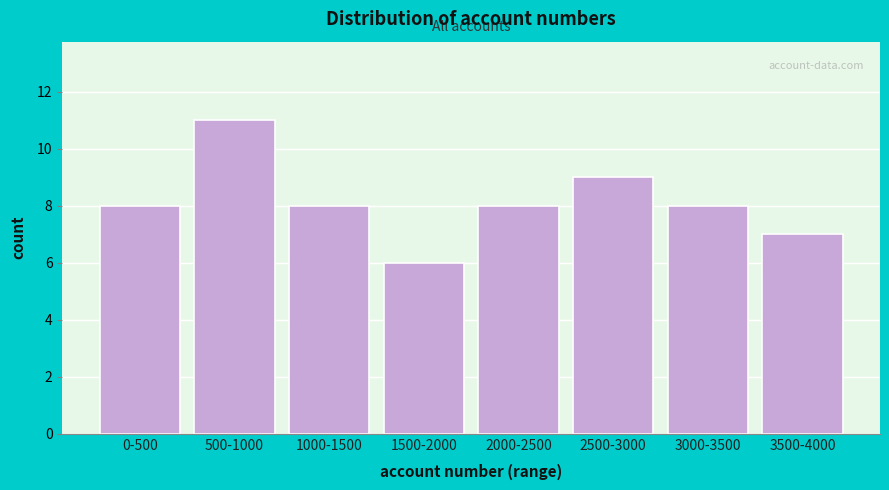

Reading left to right, transcribe all the data shown in this chart.

0-500=8	500-1000=11	1000-1500=8	1500-2000=6	2000-2500=8	2500-3000=9	3000-3500=8	3500-4000=7